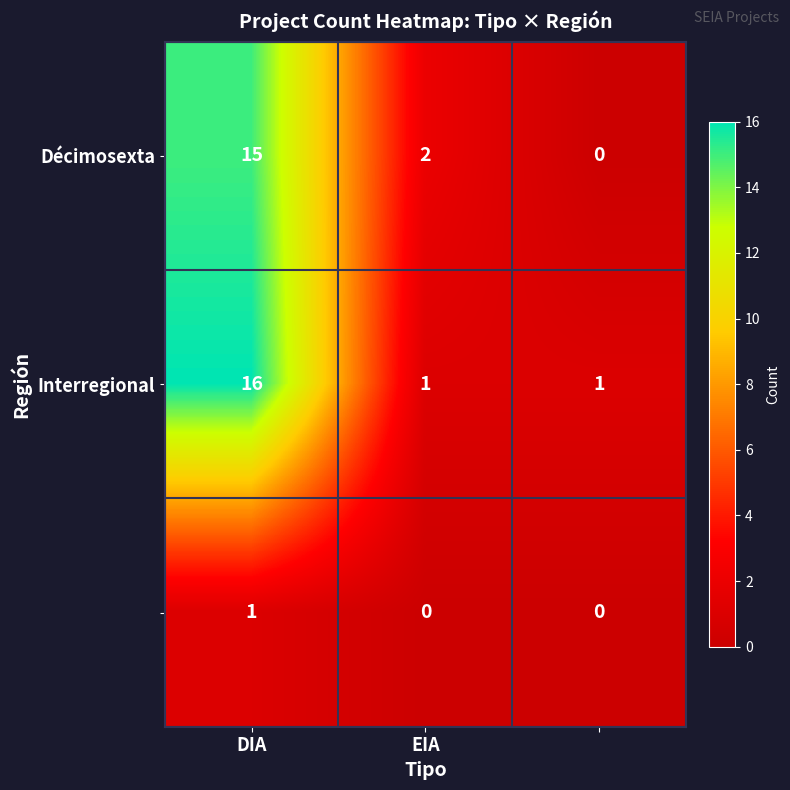

What is the maximum value shown in the chart?

16